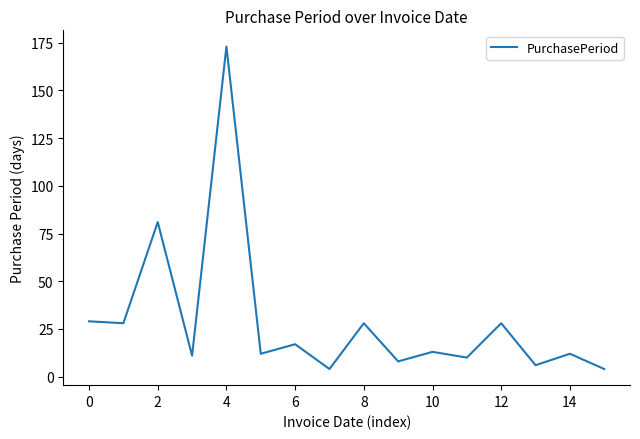

What is the difference between the maximum and minimum values?

169